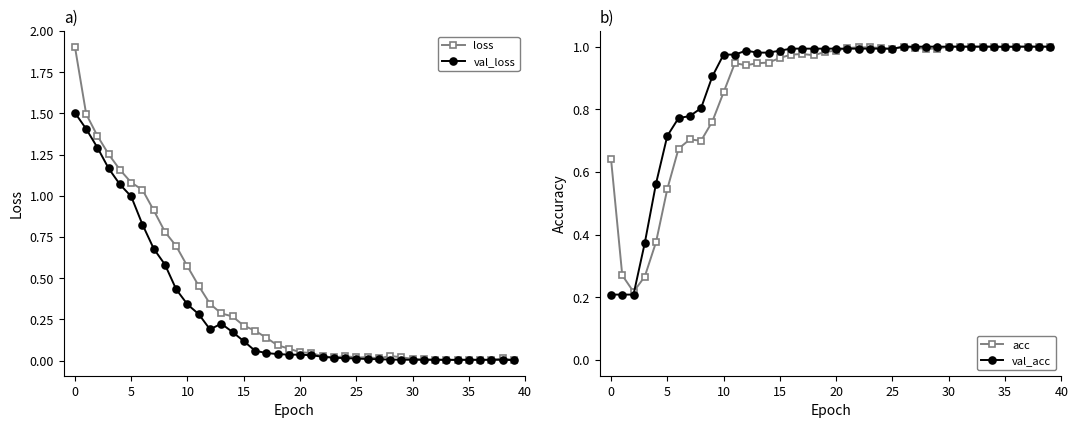

Which series has the widest spread of values?

loss